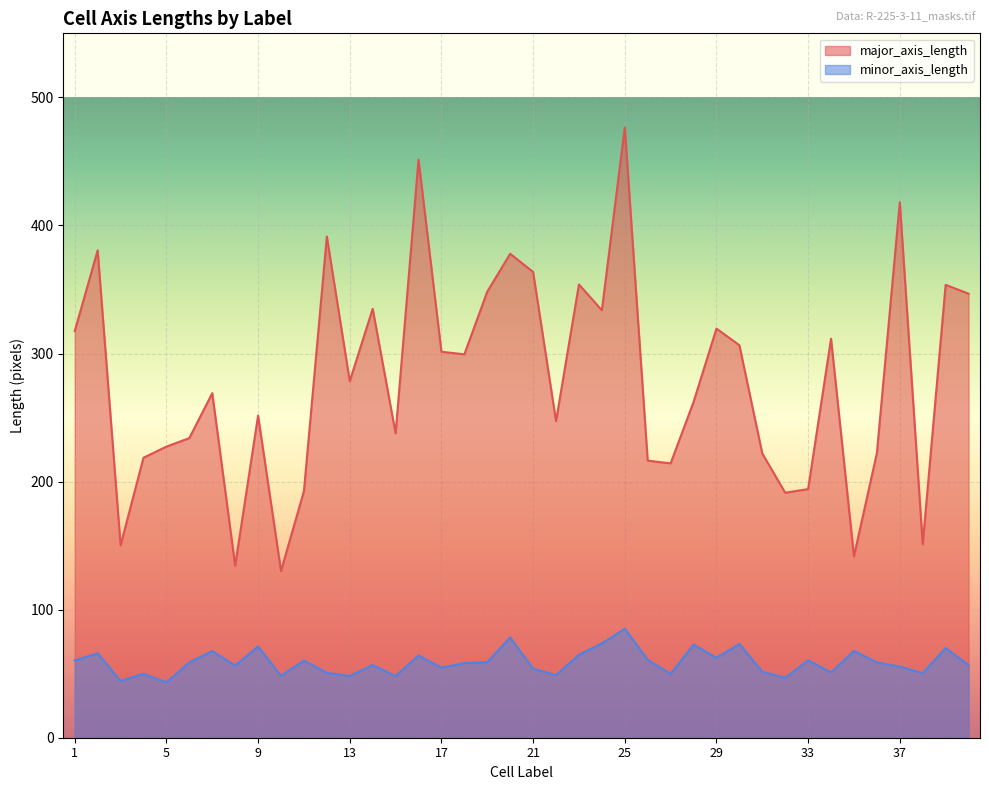

Is it true that major_axis_length equals 76.1 at 38?

False